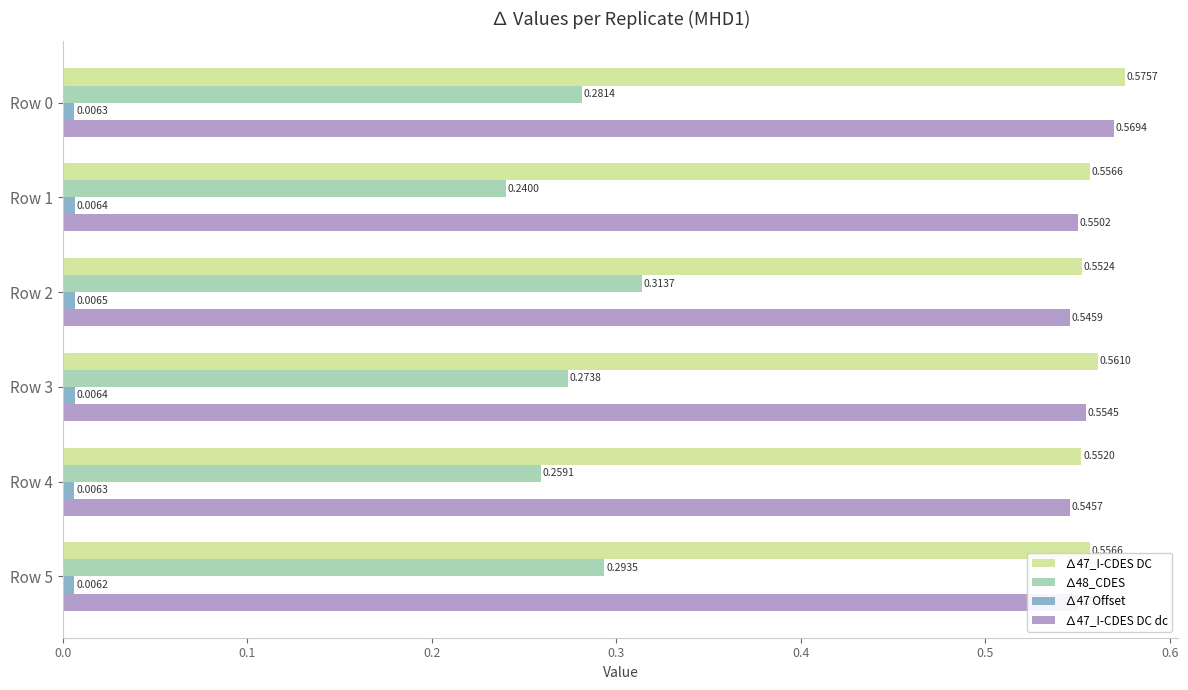

Is the value of ∆47_I-CDES DC at Row 3 greater than the value of ∆47_I-CDES DC dc at Row 0?

No